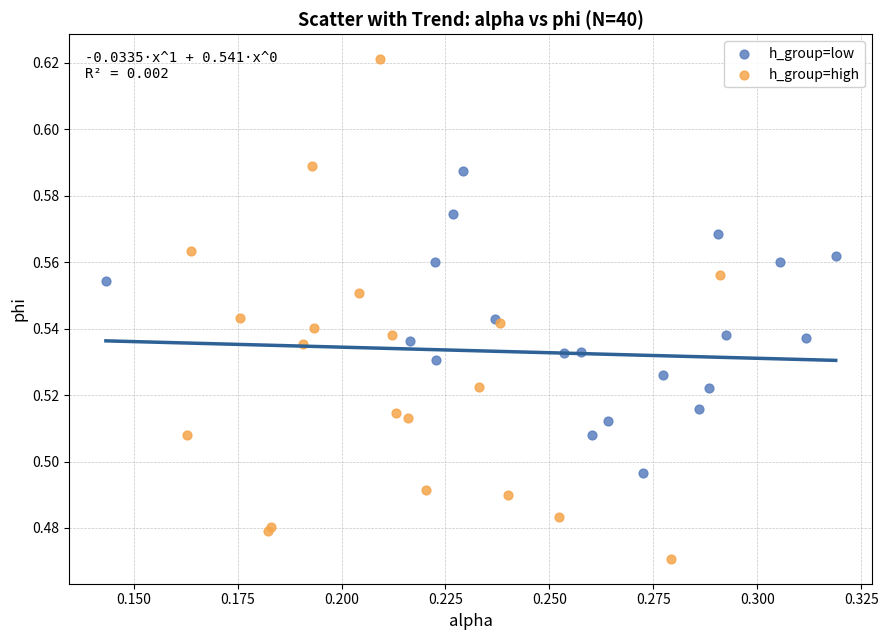

Which series contains the highest Y value?

h_group=high